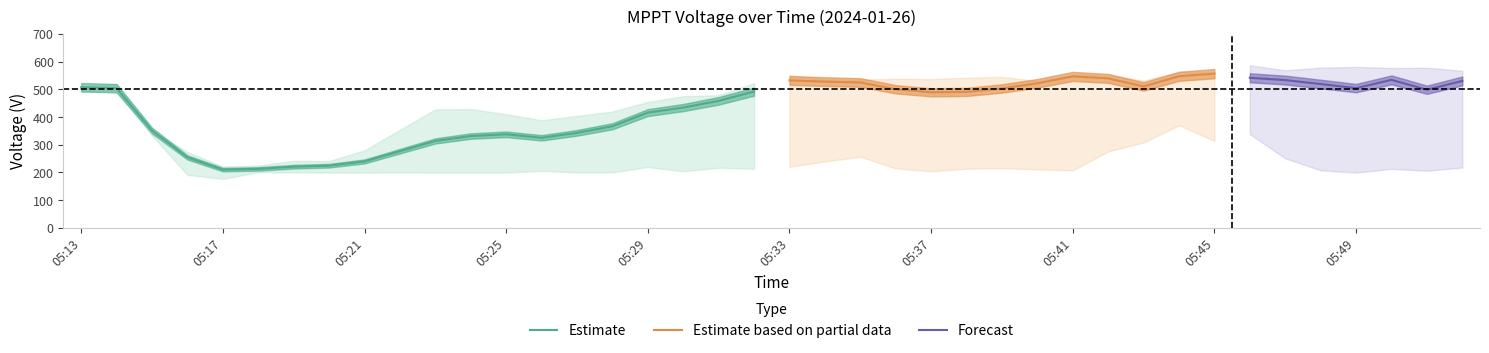

Which has a higher value, 05:25 or 05:34?

05:34